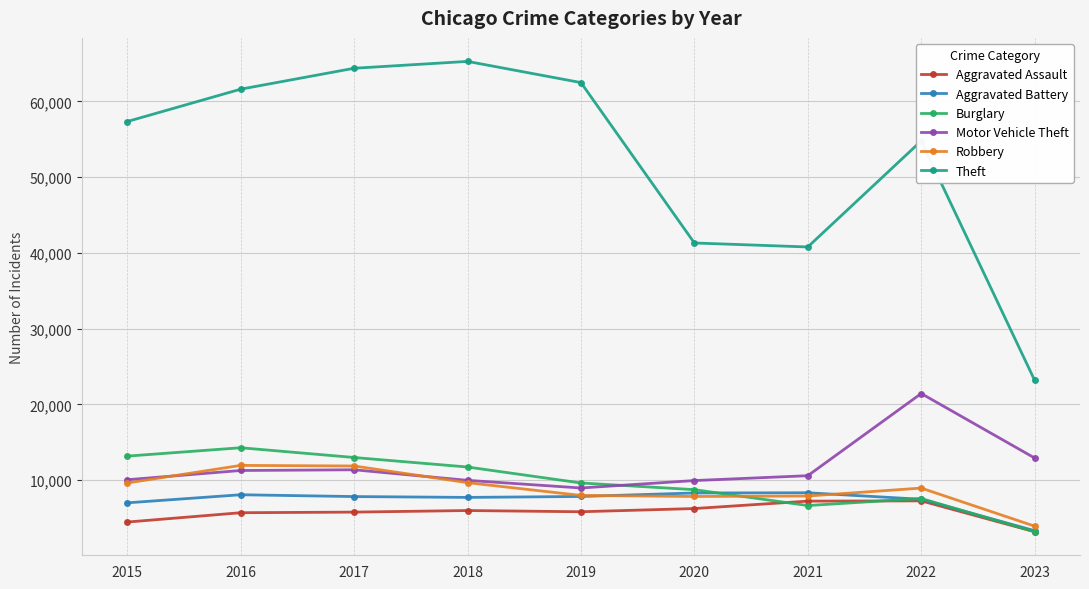

True or false: Motor Vehicle Theft and Theft intersect in this chart.

False